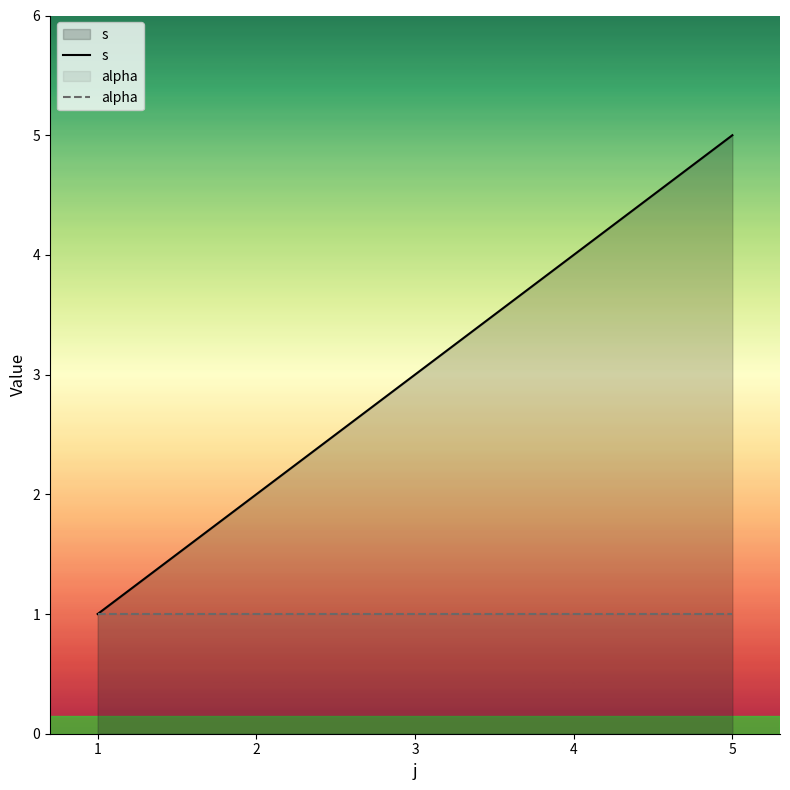

Rank the series by their average value, from lowest to highest.

alpha, s